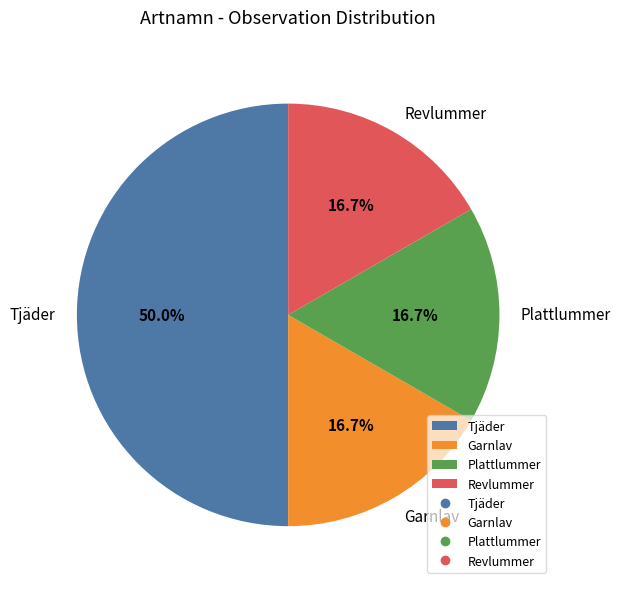

The Plattlummer slice represents 30% of the pie. True or false?

False